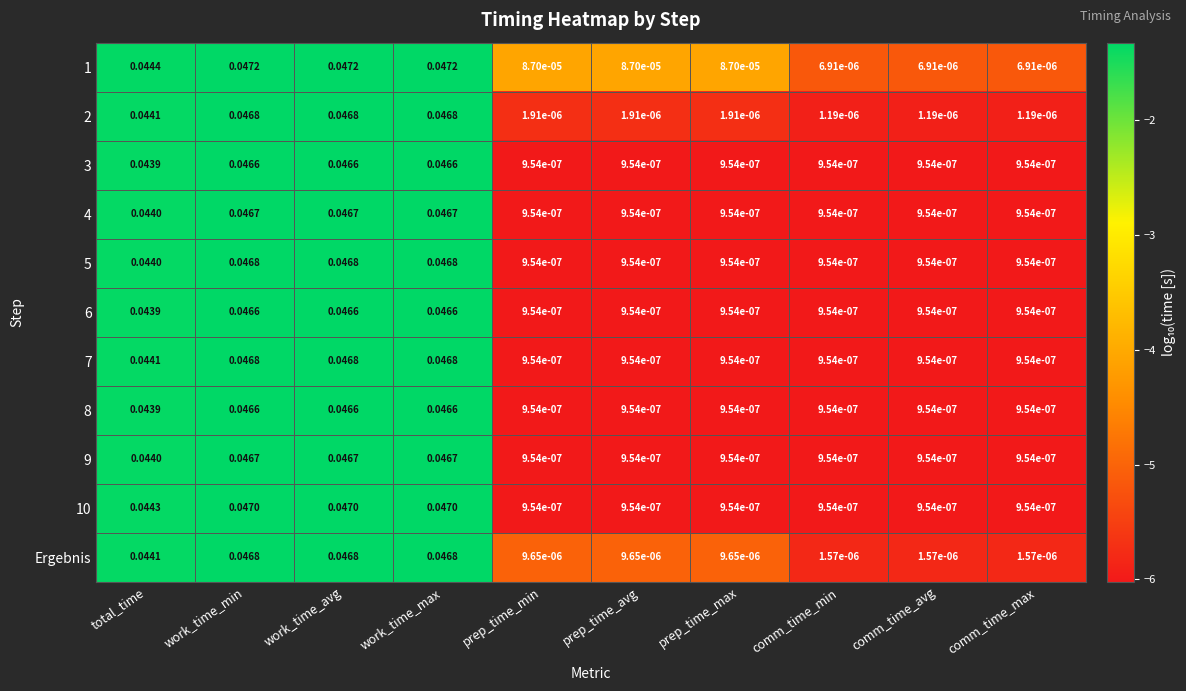

Is the value of 6 at work_time_max greater than the value of 2 at prep_time_min?

Yes